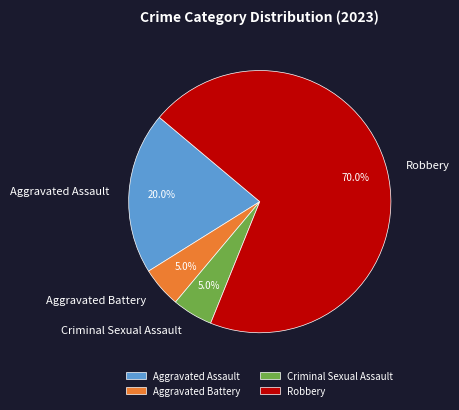

Which category accounts for the majority?

Robbery